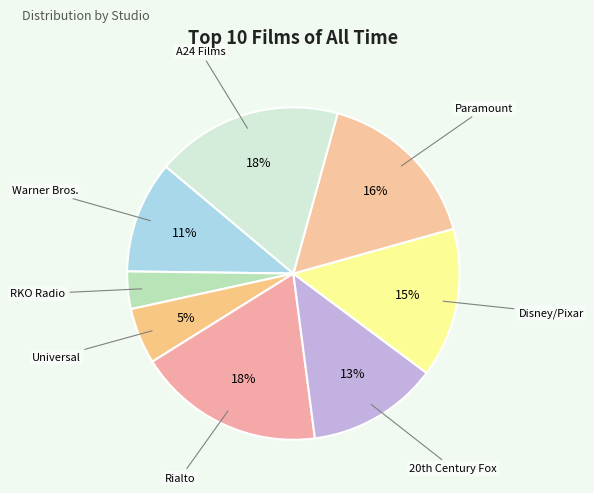

How many segments does this pie chart have?

8